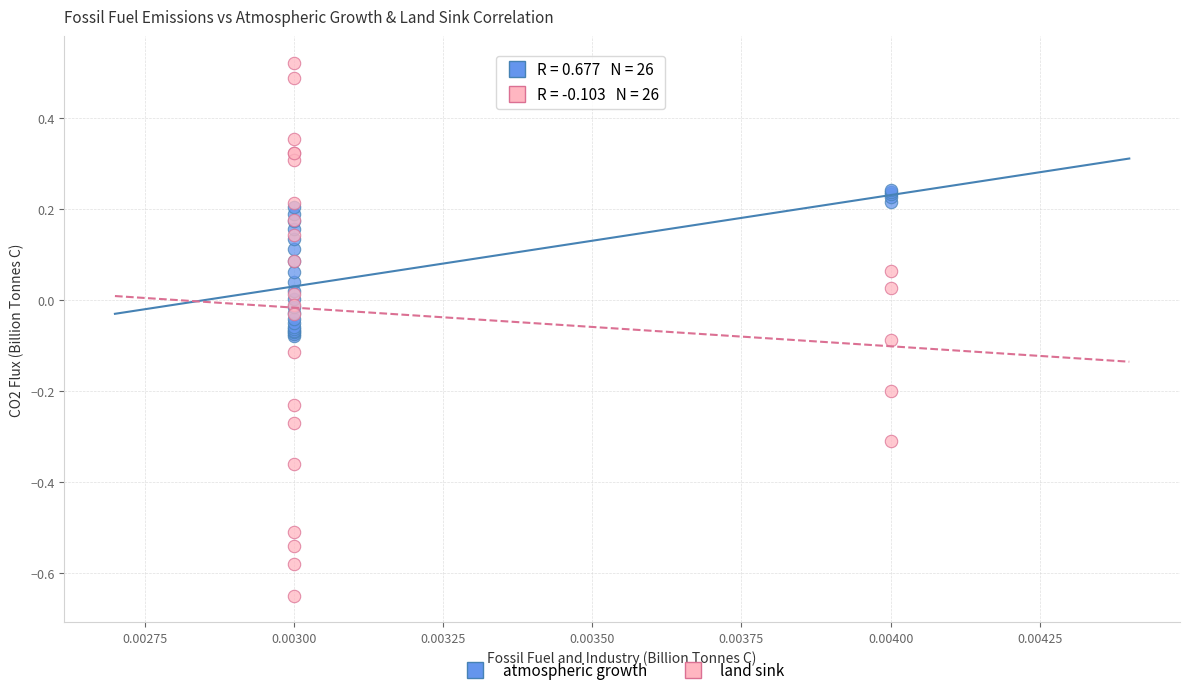

Which series contains the highest Y value?

land sink